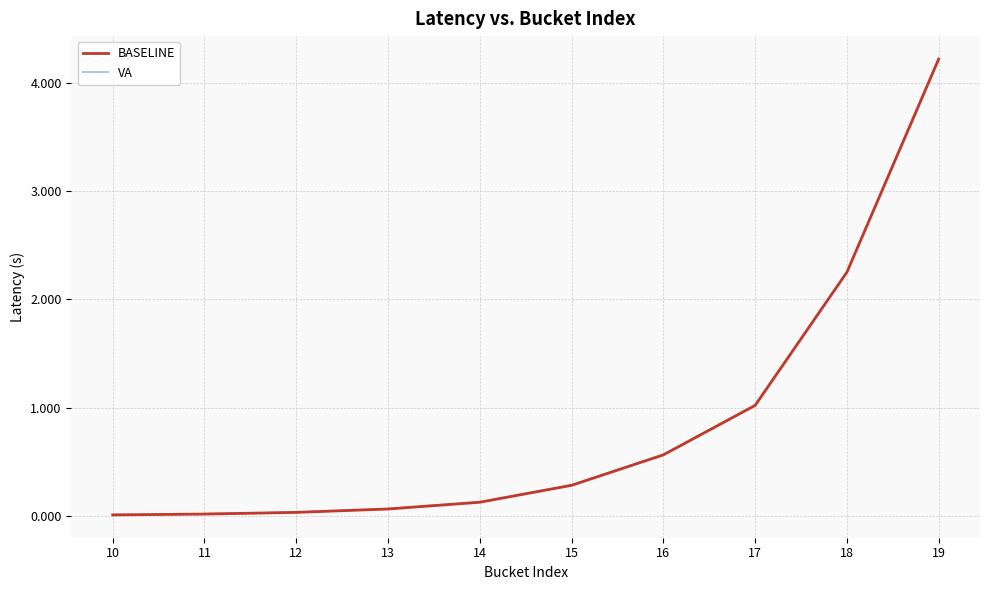

What is the difference between the maximum and minimum values in the VA series?

4.2